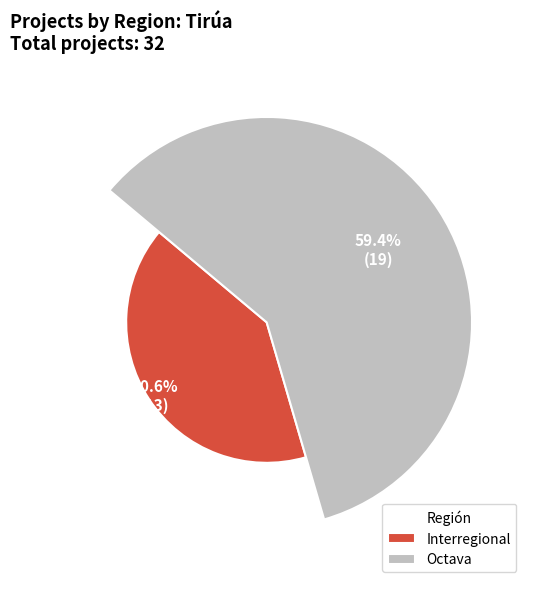

To the nearest percent, what is the difference between the Other and Octava slice percentages?

19%